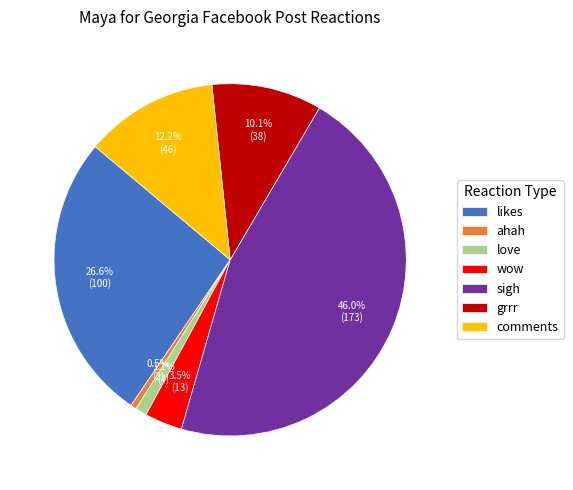

Count the number of slices in the pie.

7